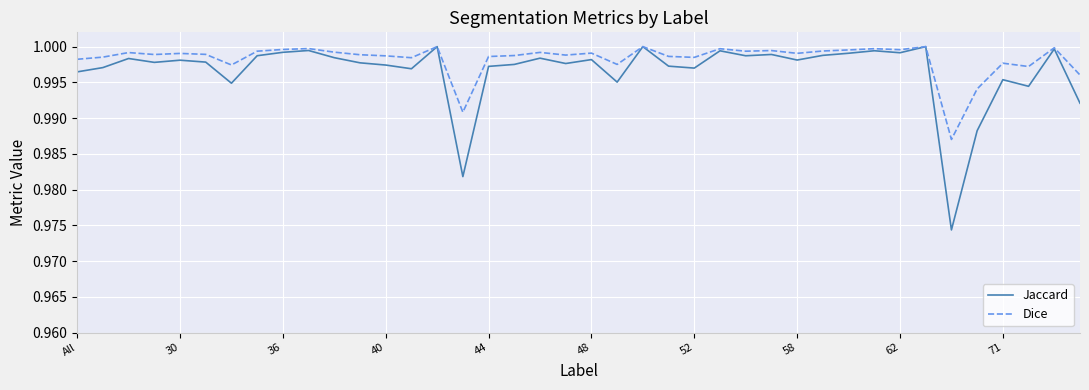

Rank the series by their average value, from lowest to highest.

Jaccard, Dice